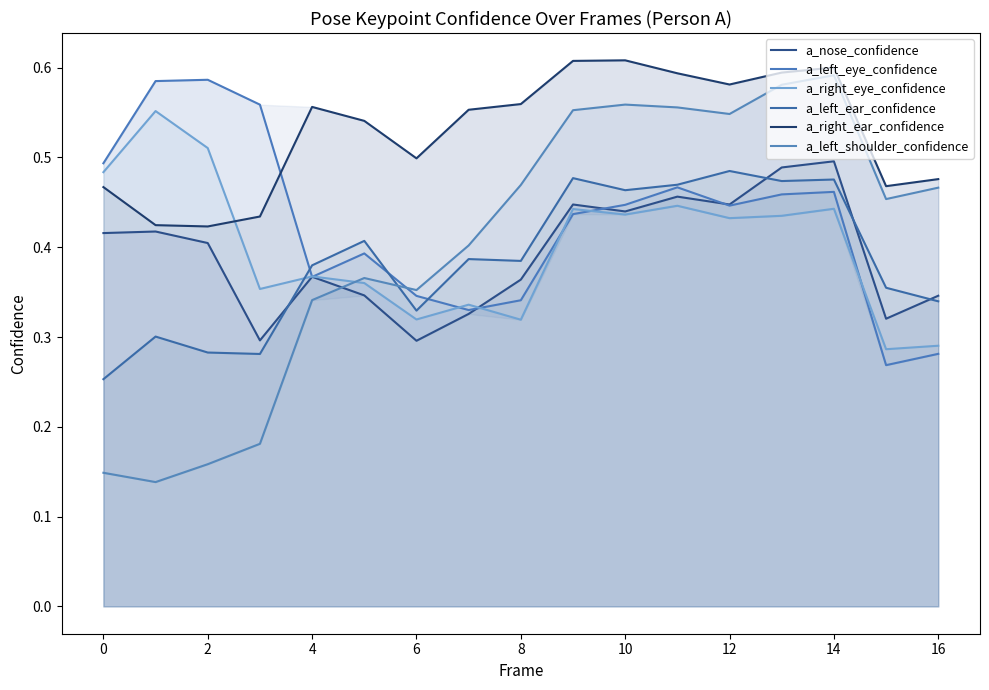

What is the difference between the highest and lowest values at 0?

0.4